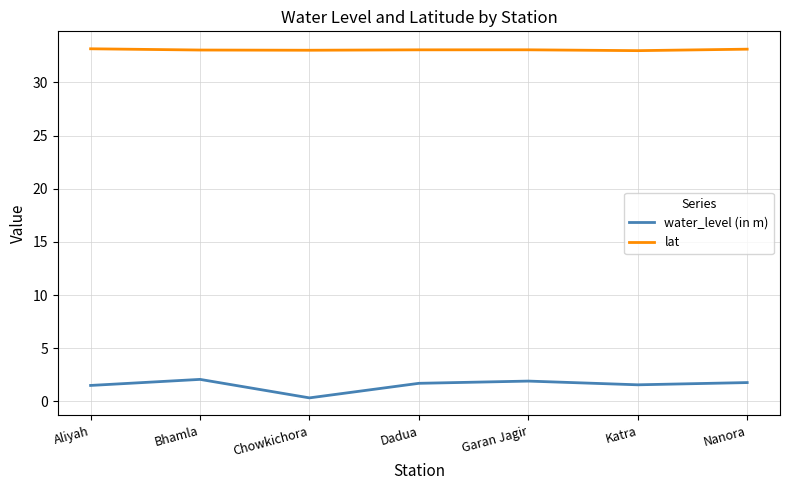

What is the greatest value displayed?

33.2